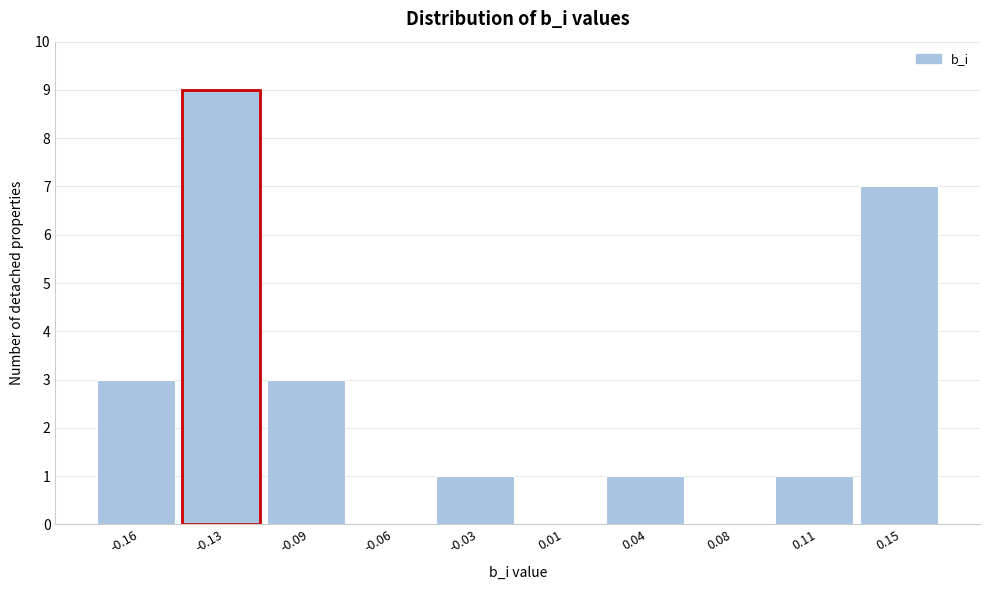

Reading right to left, what are all the values shown in this chart?

0.15=7	0.11=1	0.08=0	0.04=1	0.01=0	-0.03=1	-0.06=0	-0.09=3	-0.13=9	-0.16=3